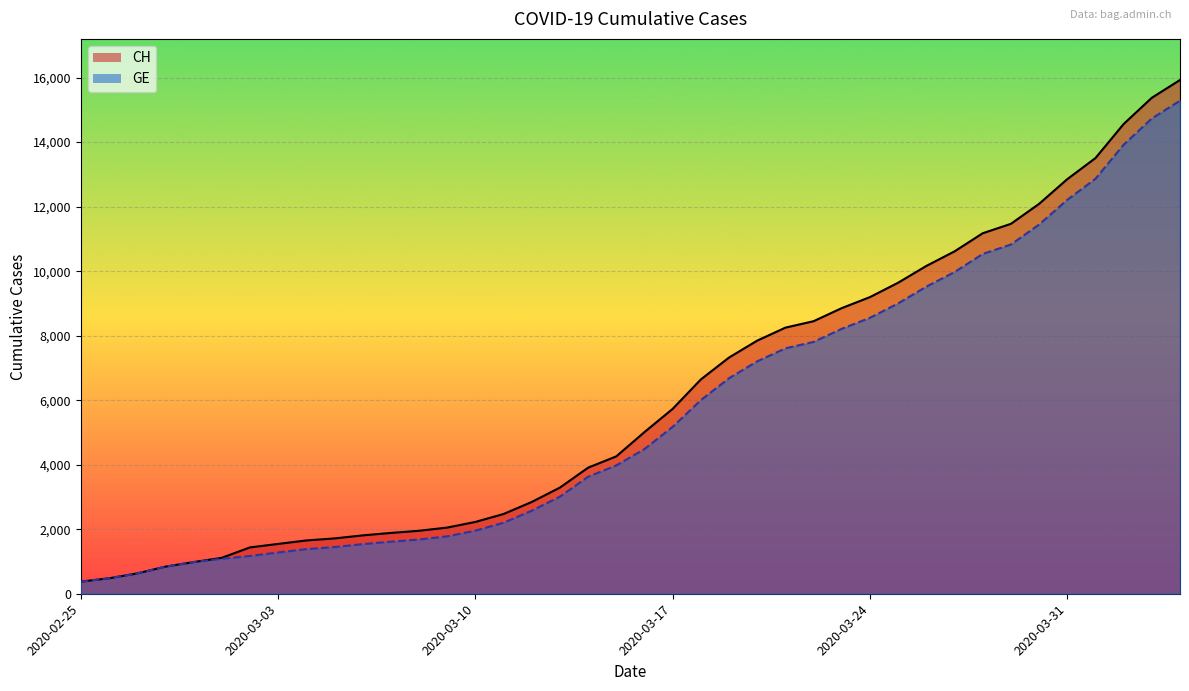

What is the label of the 17th point from the right?

2020-03-19